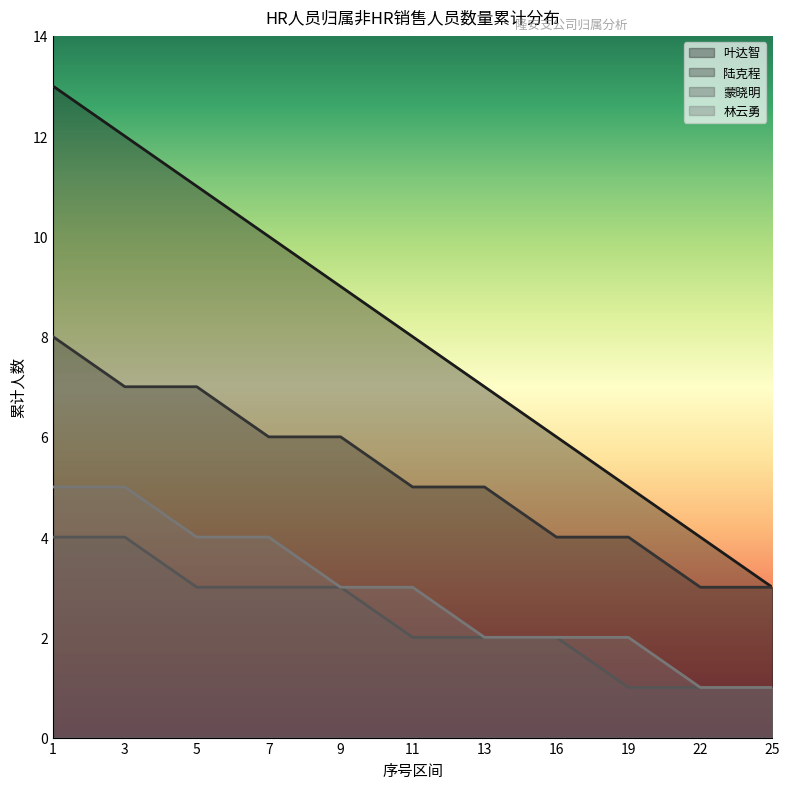

How many distinct data groups are displayed?

4